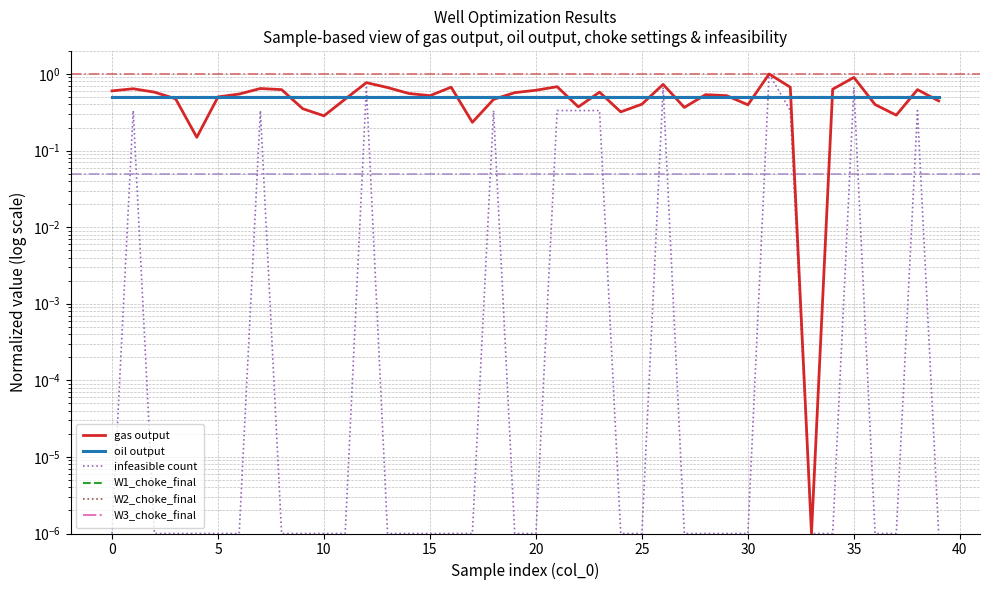

What is the value of the W2_choke_final point at the 26th from the left?

0.5